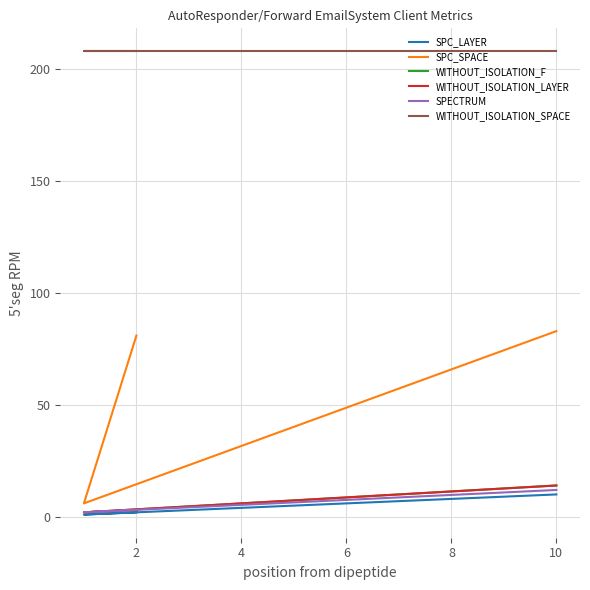

What is the value of the WITHOUT_ISOLATION_SPACE point at the 1st from the left?

208